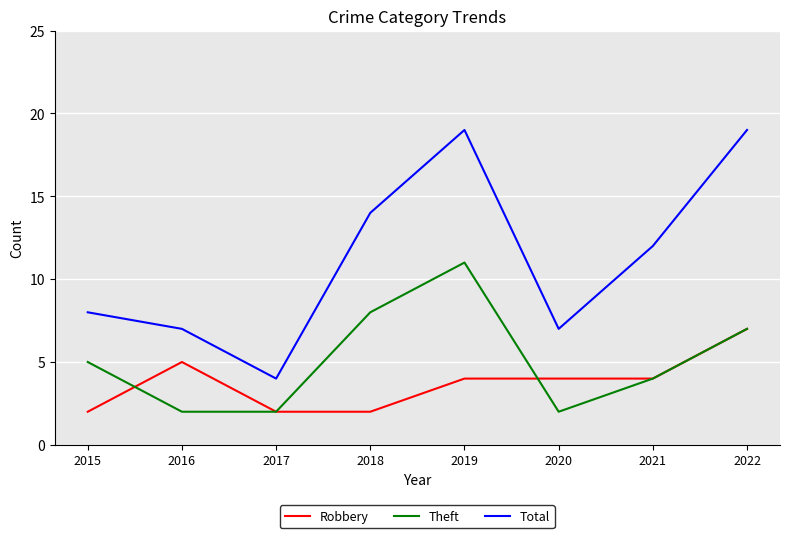

Does the chart have visible grid lines?

Yes